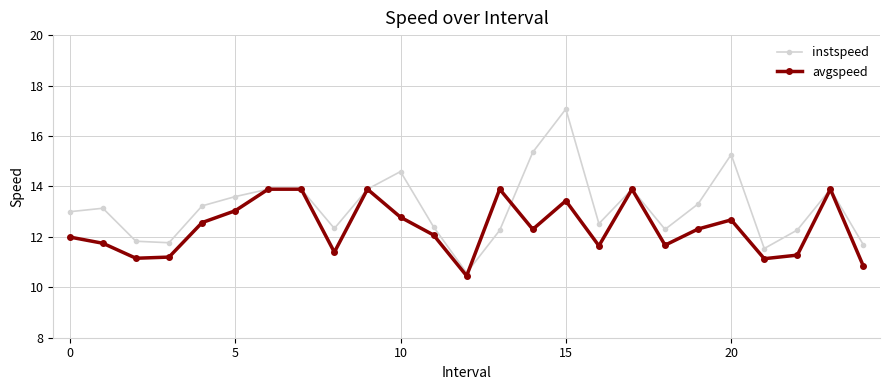

Rank the series by their average value, from lowest to highest.

avgspeed, instspeed